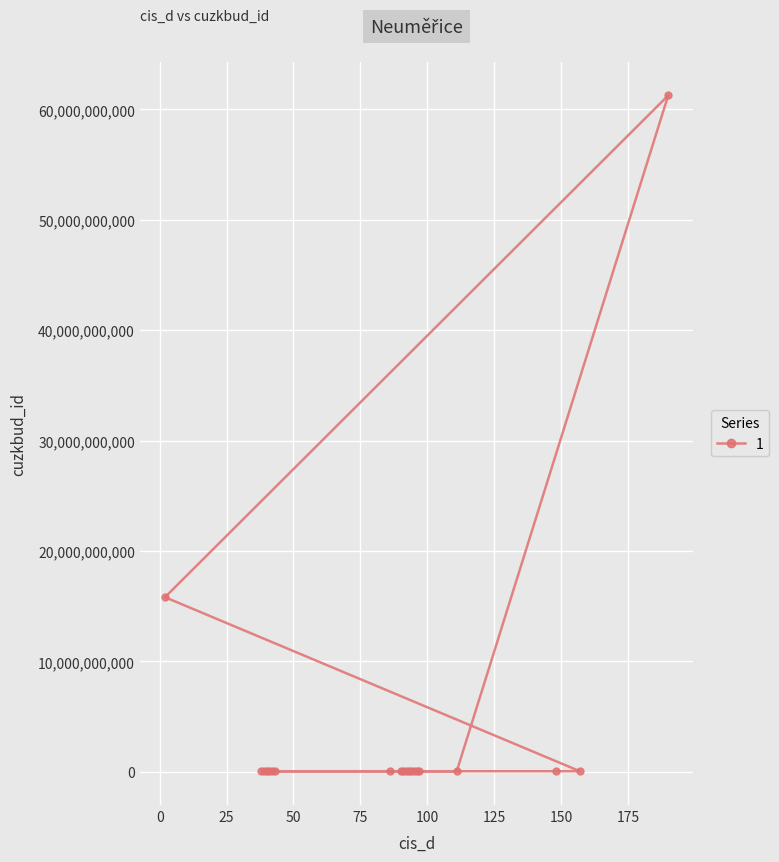

Reading left to right, extract all data points from this chart.

86=55072231	111=55100231	190=61269868010	2=15819839010	157=55095231	148=55172231	38=55083231	39=55036231	40=55093231	41=55052231	42=55040231	43=55023231	90=55171231	91=55089231	92=55129231	93=55033231	94=55010231	95=55009231	96=55025231	97=55020231